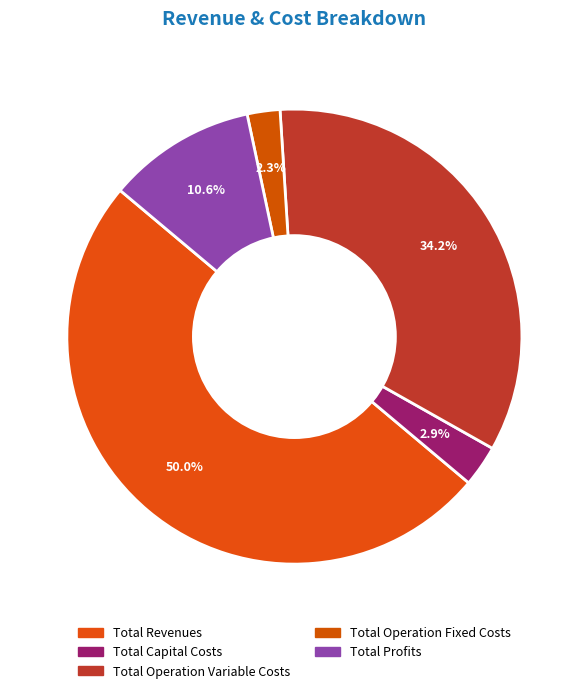

To the nearest percent, what is the average slice percentage?

20%